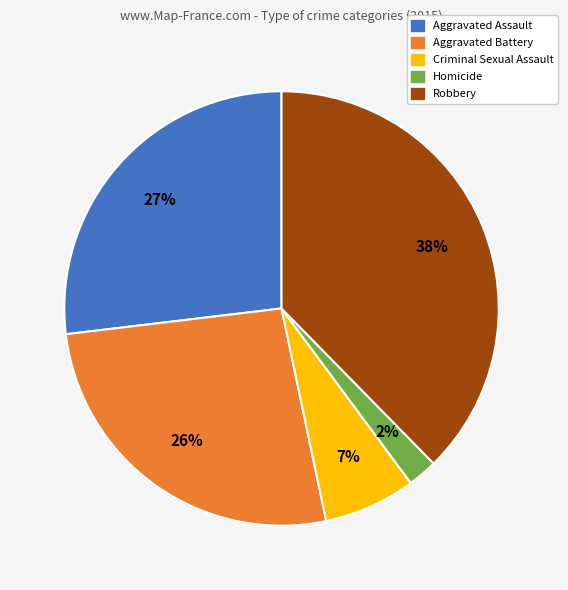

Which slice is the largest?

Robbery